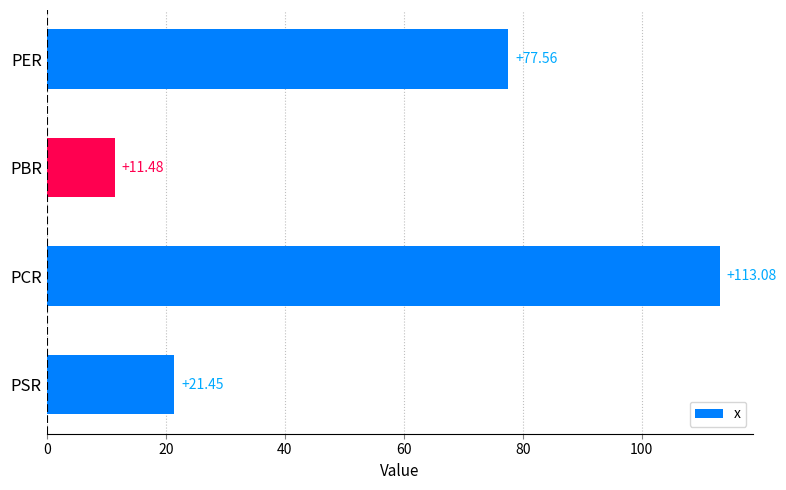

At which category does the chart reach its minimum across all series?

PBR